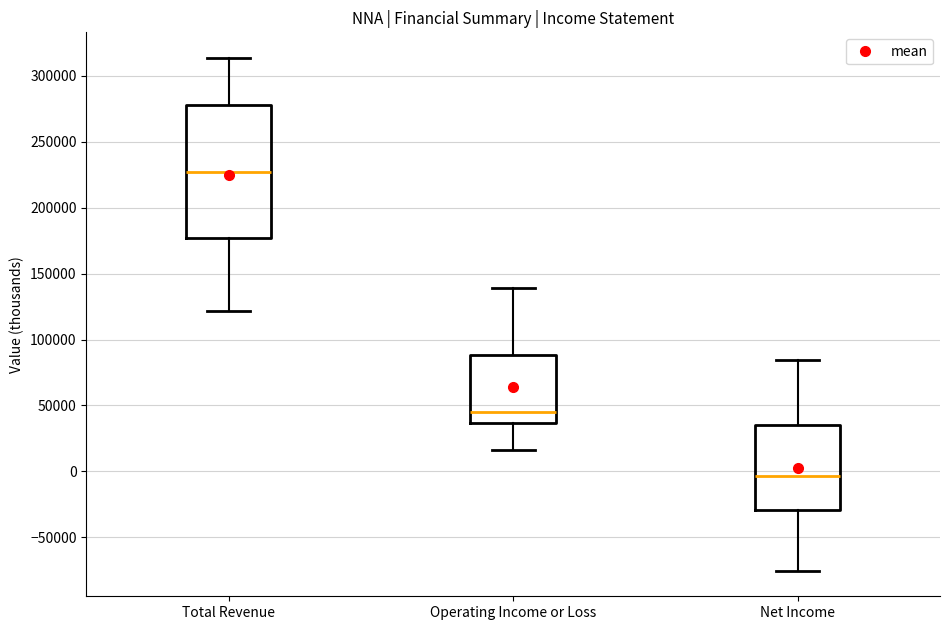

Reading left to right, transcribe this box plot: for each box, give where its median line is, the range the box spans, and where its two whiskers end, as read against the y-axis. The values are not printed on the chart, so give them approximately, as read against the axis.

Total Revenue: median 225000, box 175000 to 280000, whiskers 120000 to 315000
Operating Income or Loss: median 45000, box 35000 to 90000, whiskers 15000 to 140000
Net Income: median -5000, box -30000 to 35000, whiskers -75000 to 85000